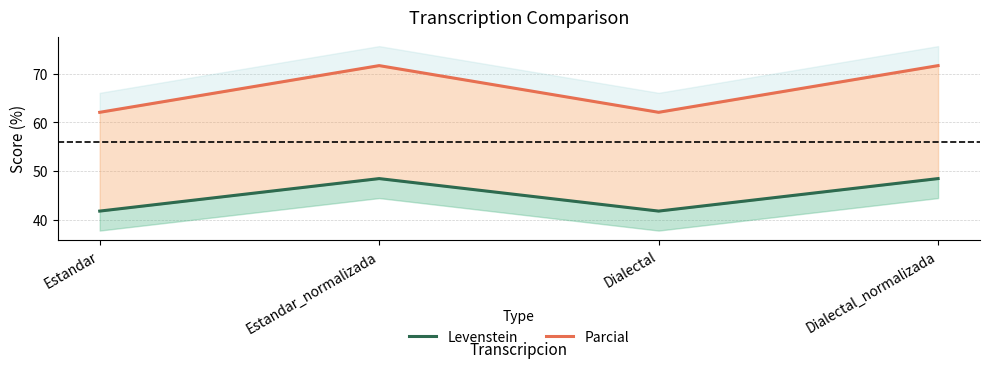

List the labels in order of Parcial value, largest first.

Estandar_normalizada, Dialectal_normalizada, Estandar, Dialectal